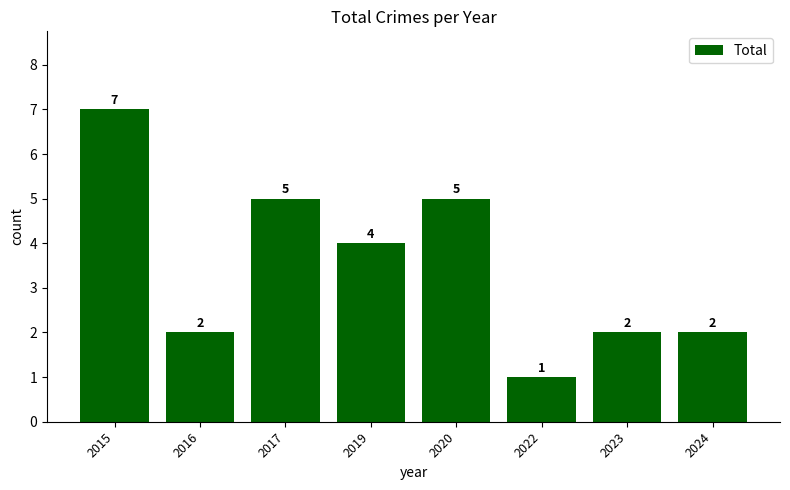

What is the value of the 4th bar from the left?

4